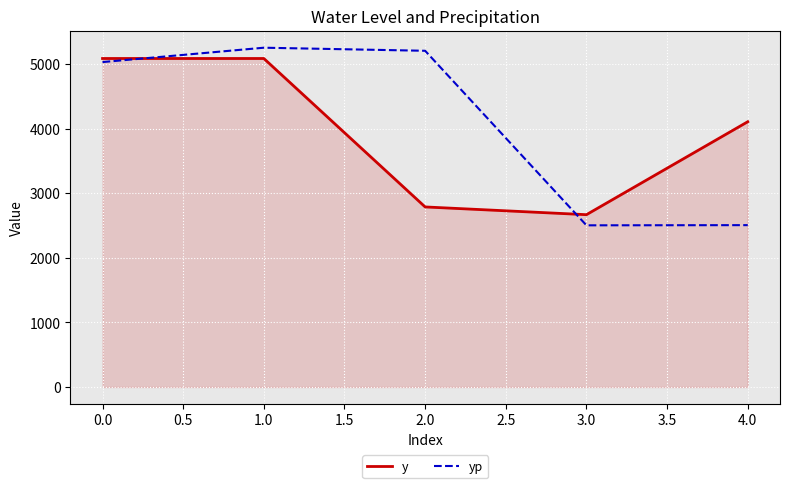

Between 0.0 and 4.0, which series saw the biggest shift?

yp